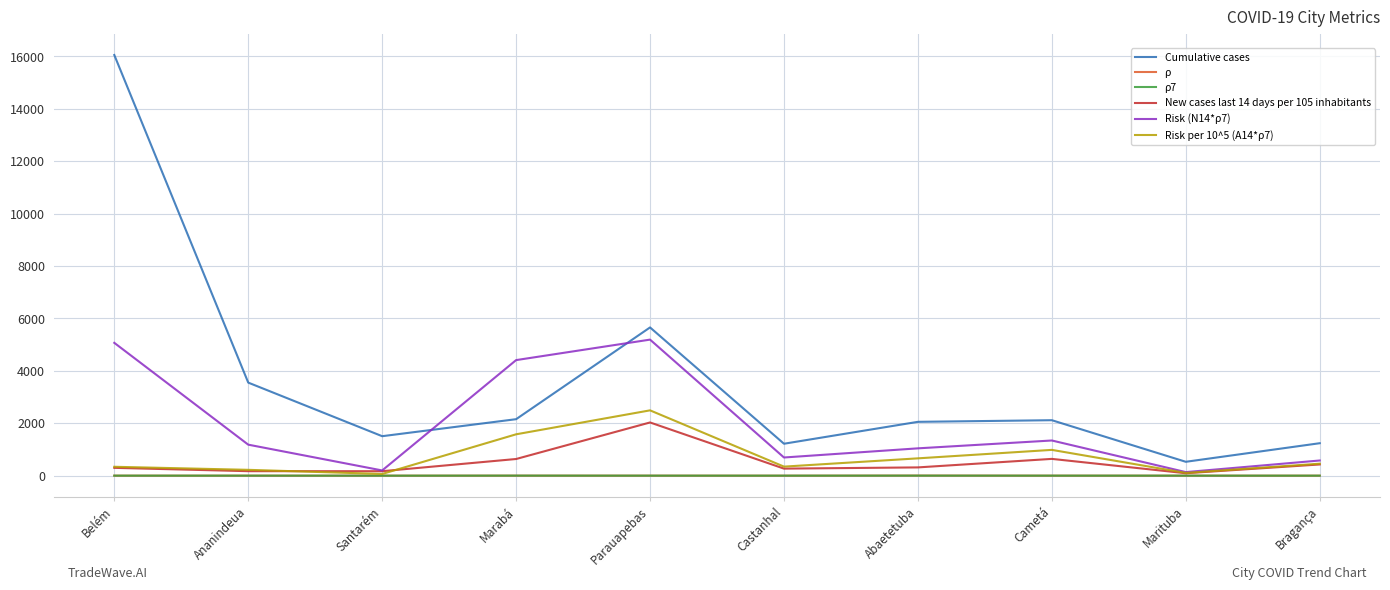

True or false: Risk per 10^5 (A14*ρ7) has more than 1 points higher than both neighbors.

True